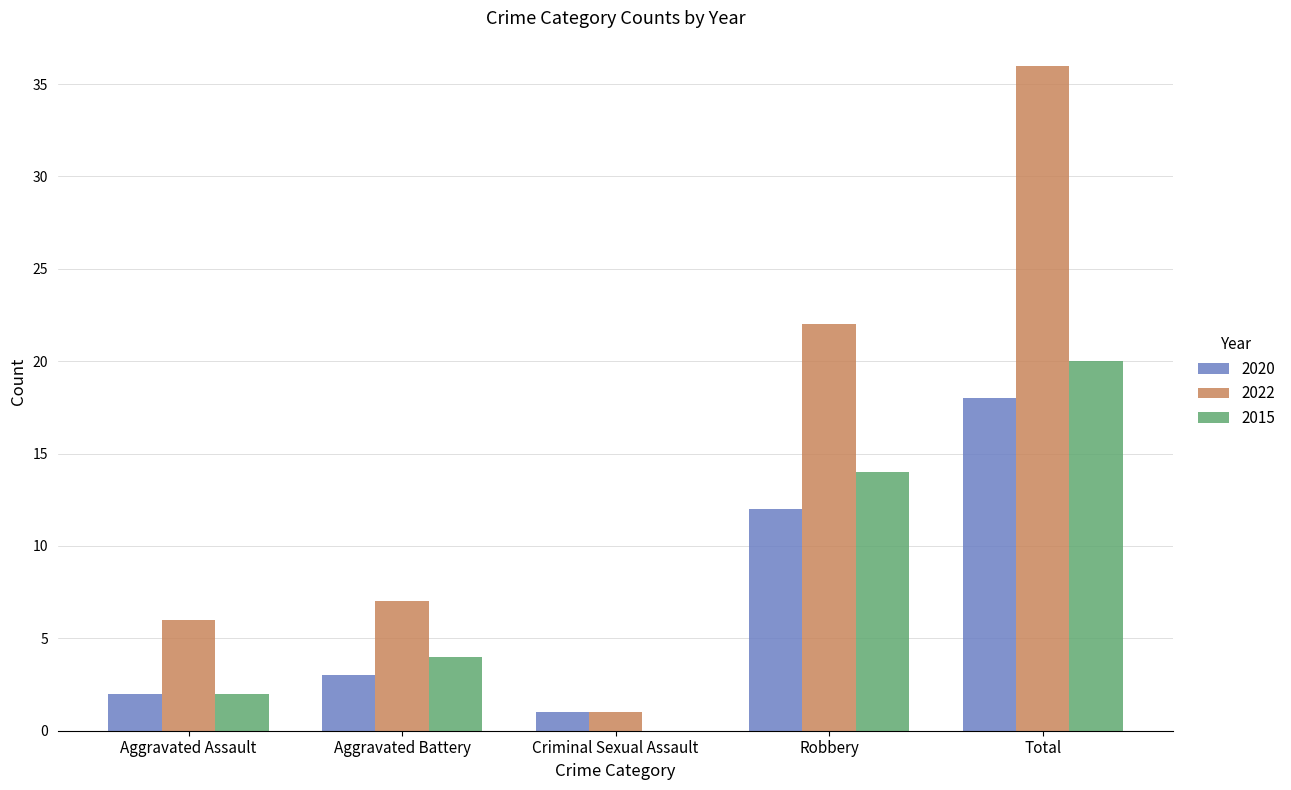

Which label corresponds to the largest value in the chart?

Total